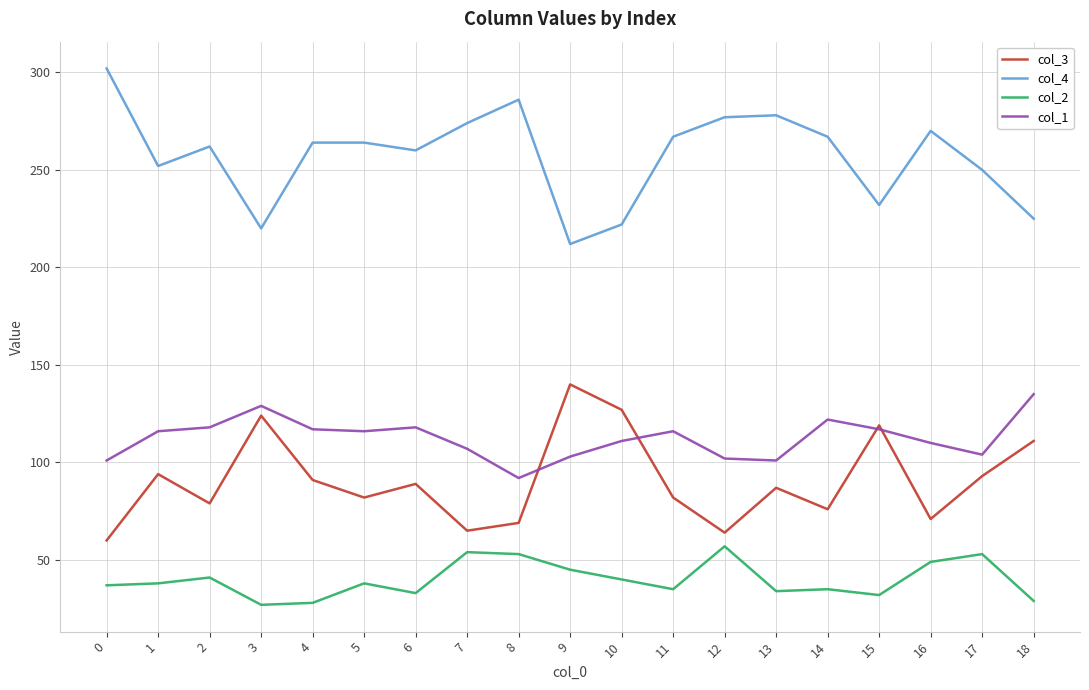

What is the minimum value shown in the chart?

27